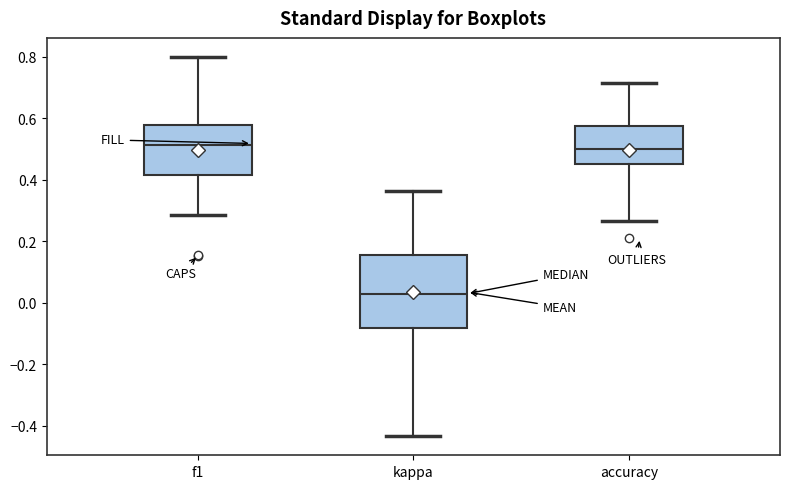

Reading left to right, read every box against the y-axis: the position of its median line, the range the box covers, and the ends of its whiskers. The values are not printed on the chart, so give them approximately, as read against the axis.

f1: median 0.52, box 0.42 to 0.58, whiskers 0.28 to 0.80
kappa: median 0.02, box -0.08 to 0.16, whiskers -0.44 to 0.36
accuracy: median 0.50, box 0.46 to 0.58, whiskers 0.26 to 0.72